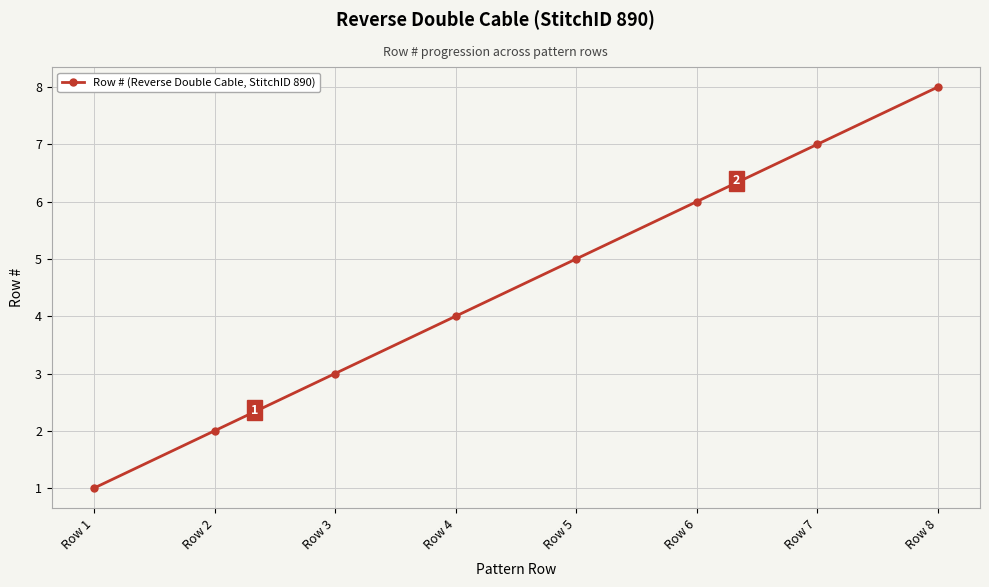

Between Row 8 and Row 5, which is larger?

Row 8